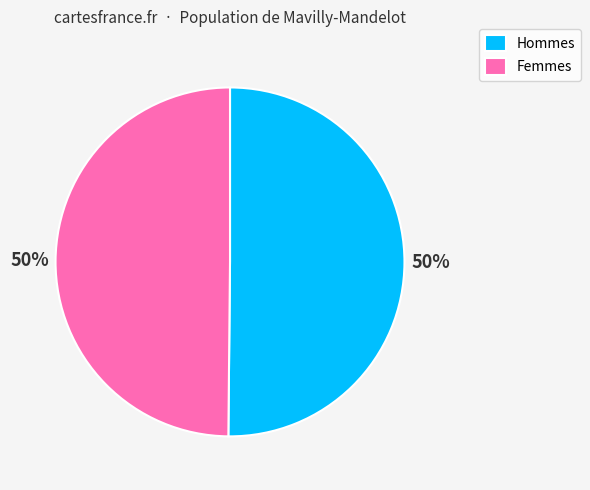

To the nearest percent, what is the average slice percentage?

50%